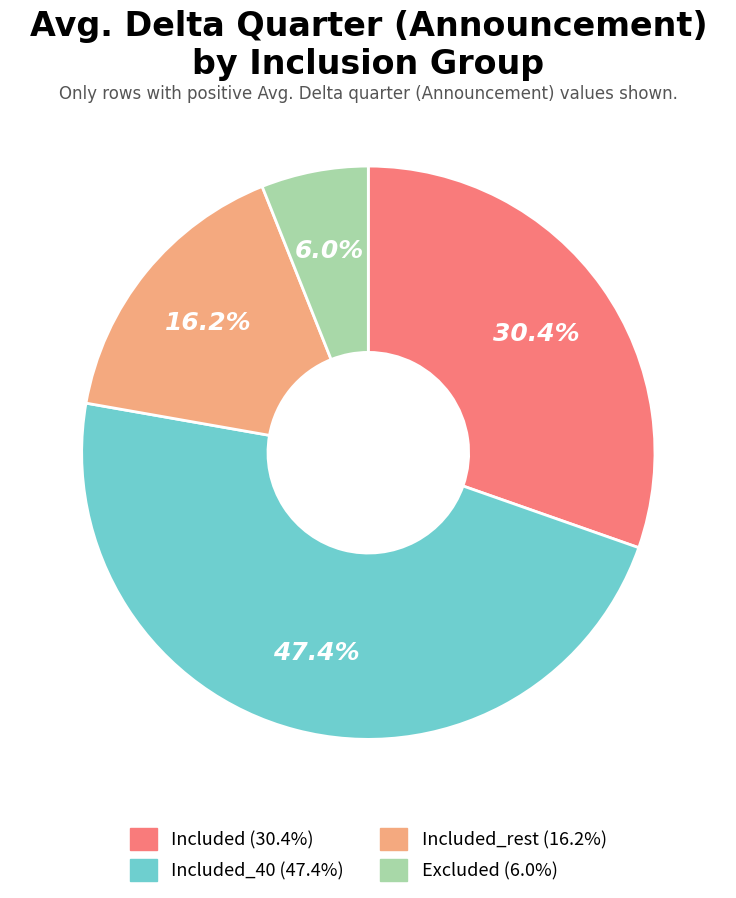

Is there any slice that represents more than half of the pie?

No